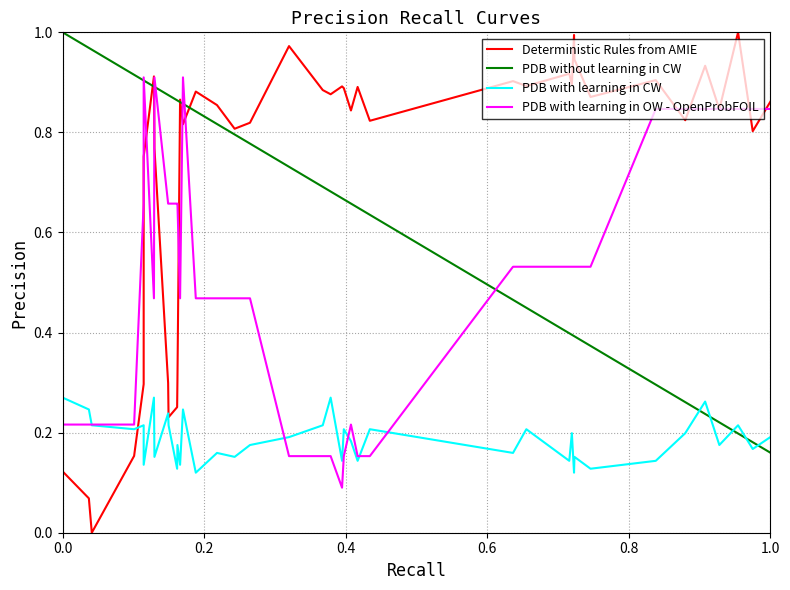

Which series has the largest total across all categories?

Deterministic Rules from AMIE